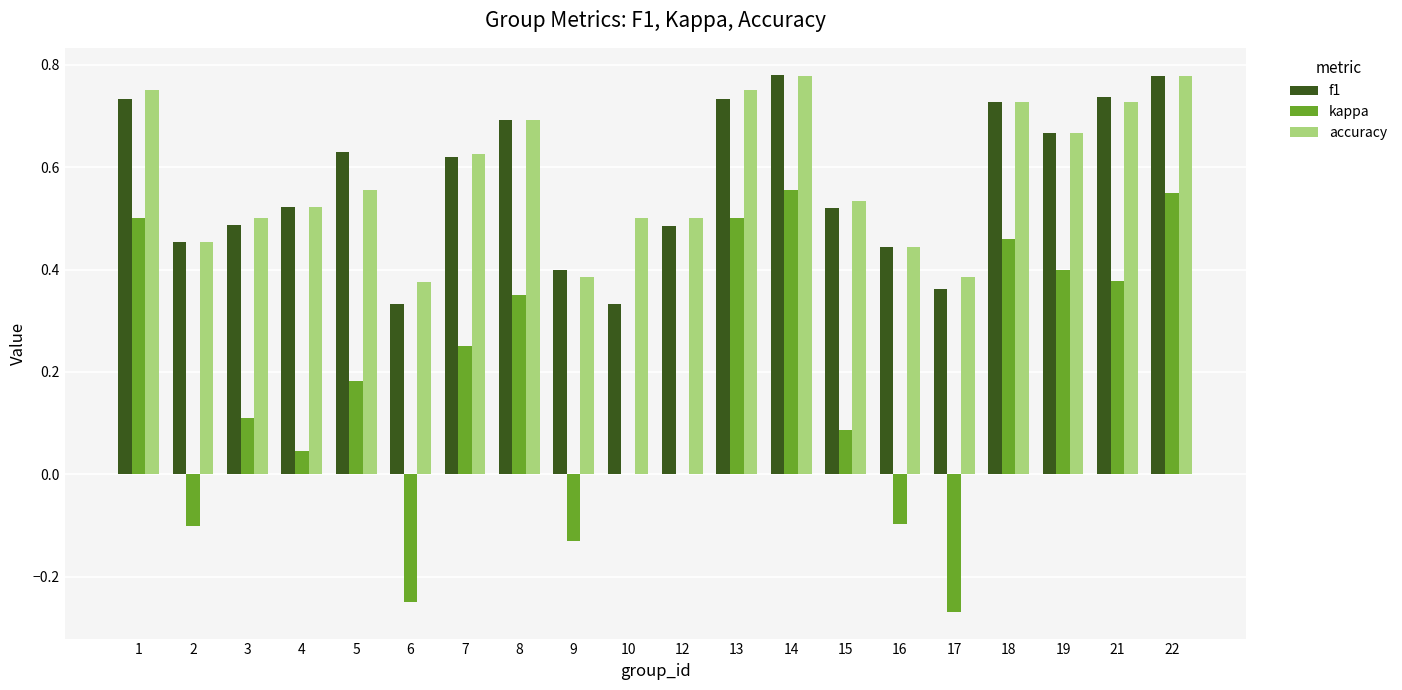

What is the sum of all kappa values?

3.5